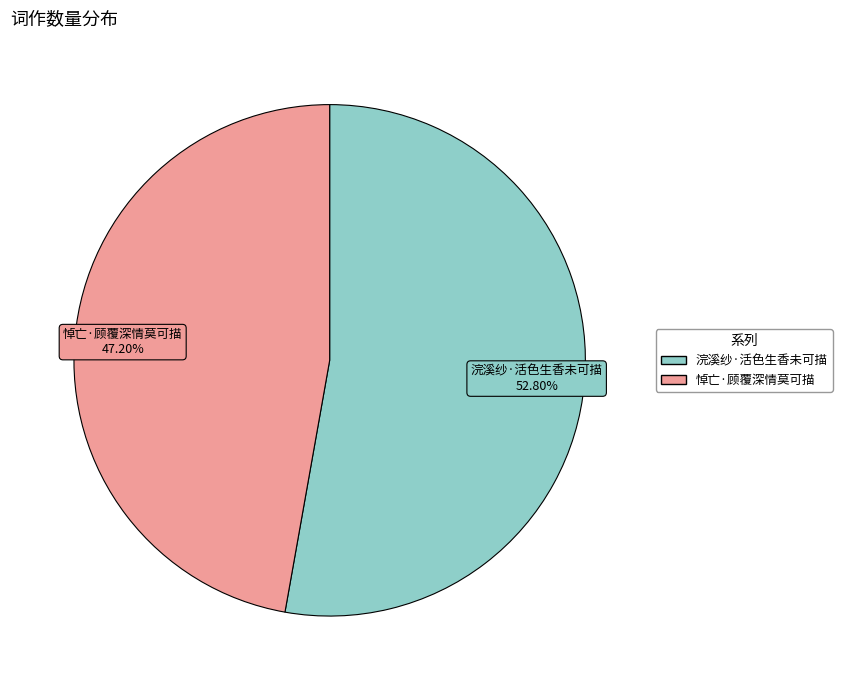

Do 悼亡·顾覆深情莫可描 and 浣溪纱·活色生香未可描 together represent more than half of the pie?

Yes